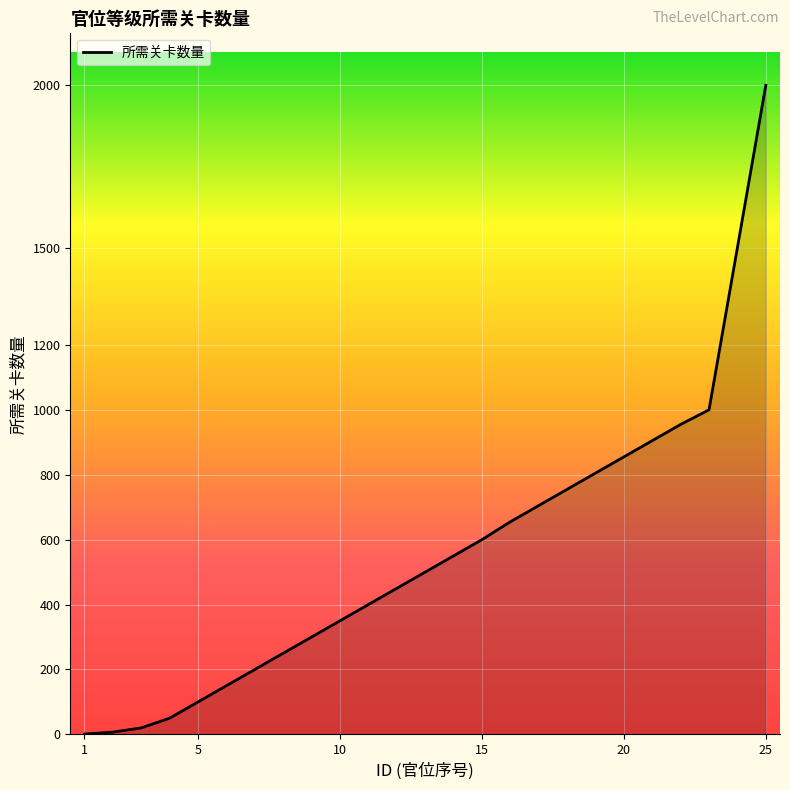

What is the difference between the maximum and minimum values?

1999